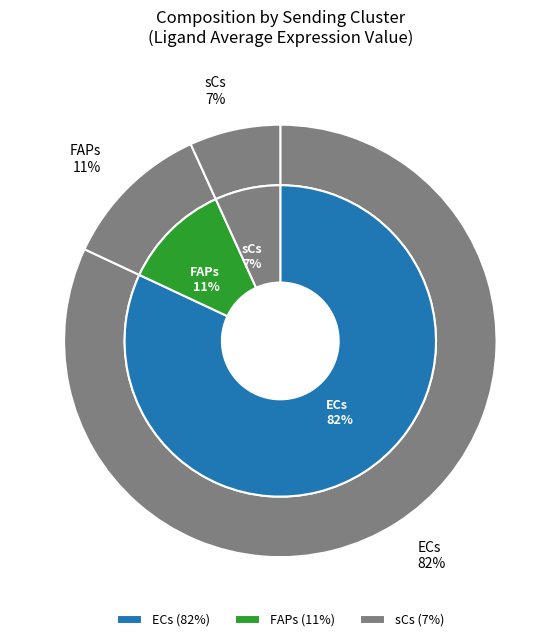

Rank the categories by value from lowest to highest.

sCs, FAPs, ECs